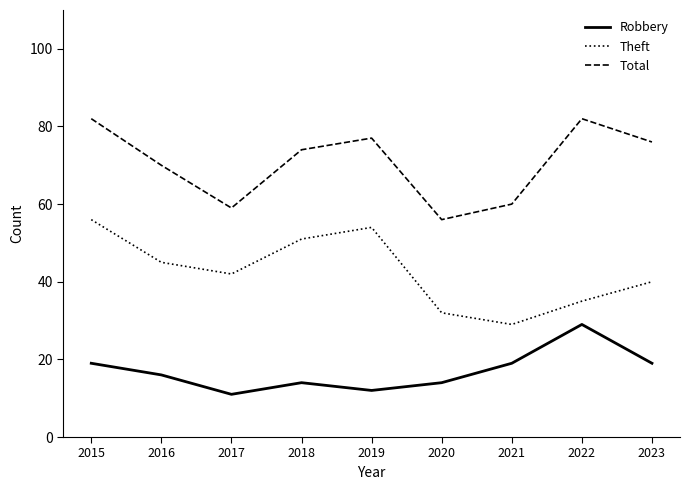

What is the difference between the maximum and minimum values in the Total series?

26